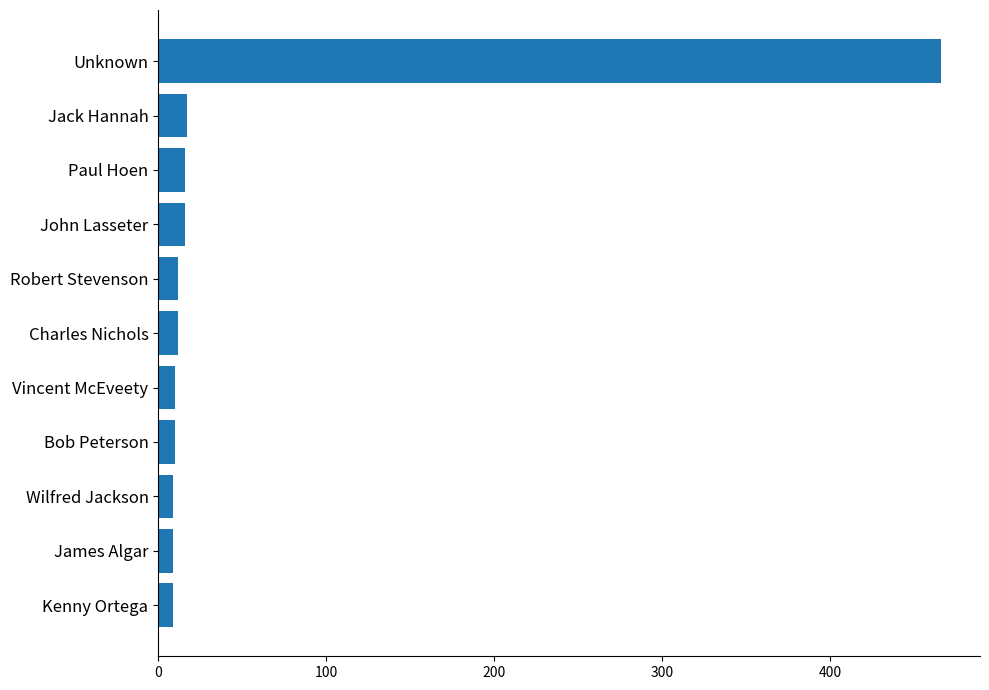

What is the maximum value shown in the chart?

466